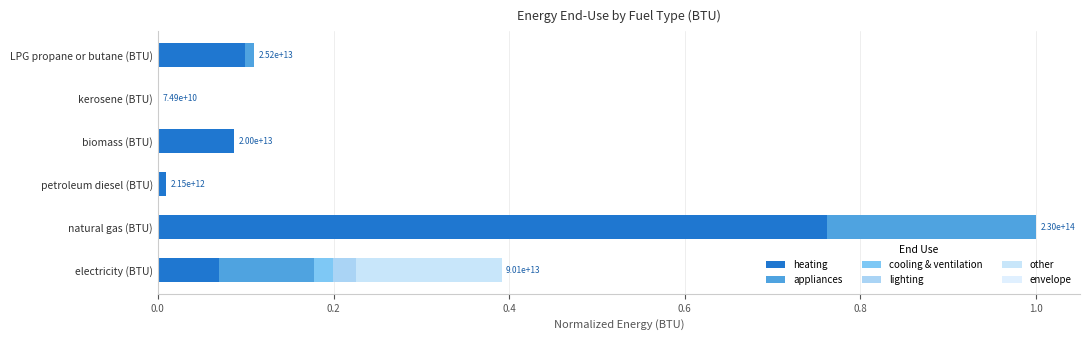

Count the number of categories in the chart.

6